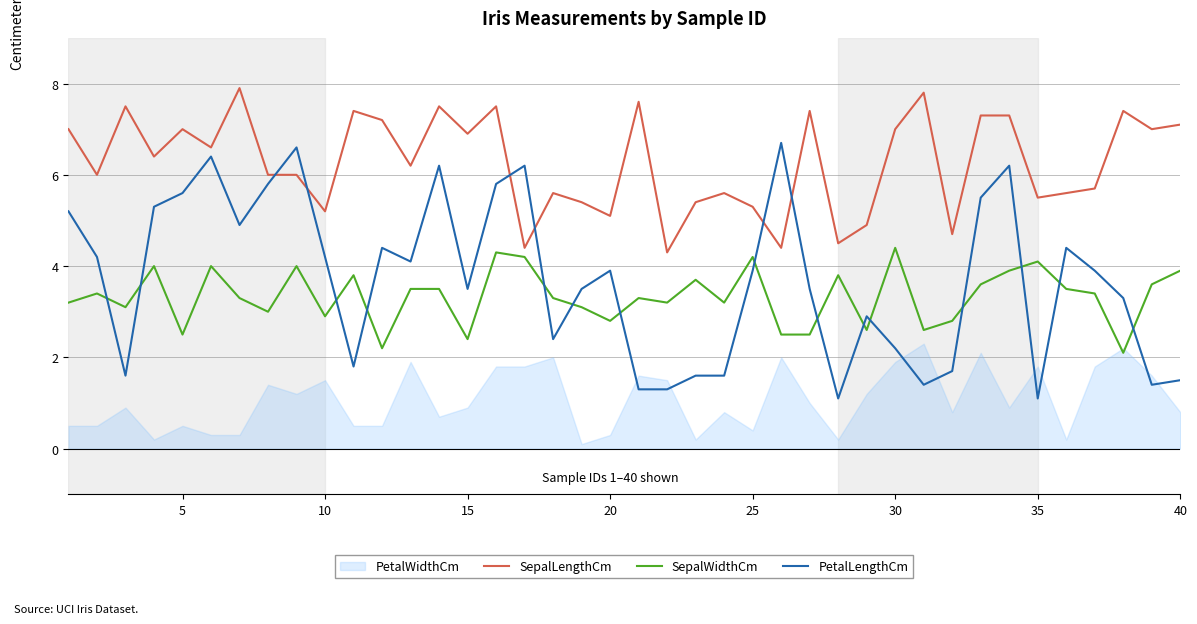

True or false: SepalLengthCm and SepalWidthCm intersect in this chart.

False